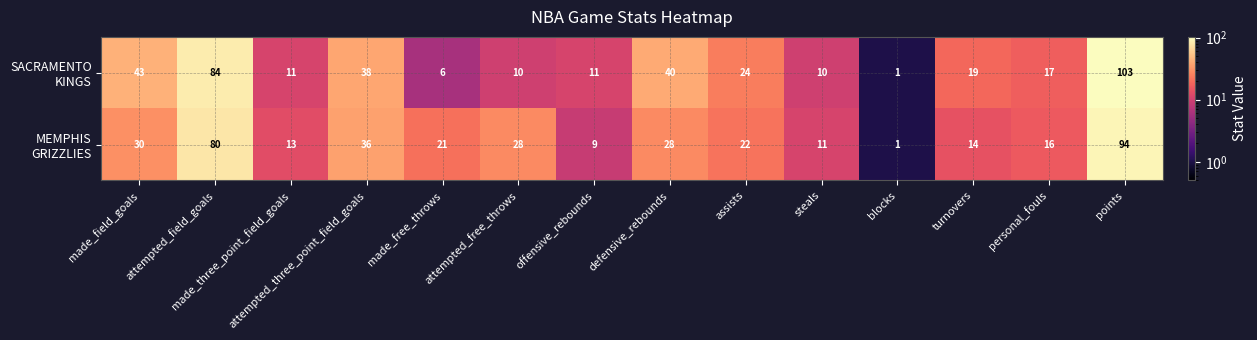

What is the difference between the highest and lowest values at made_free_throws?

15